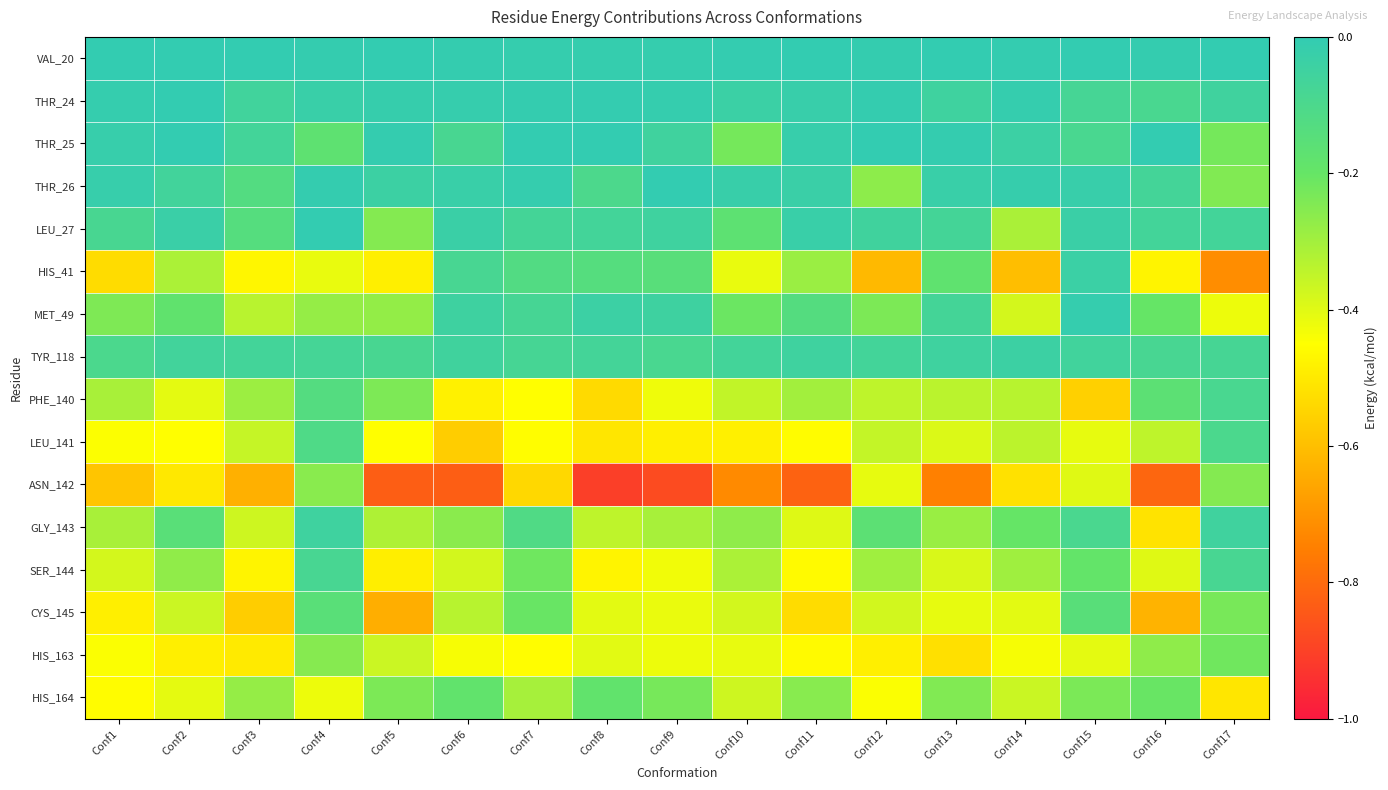

How many distinct data groups are displayed?

16